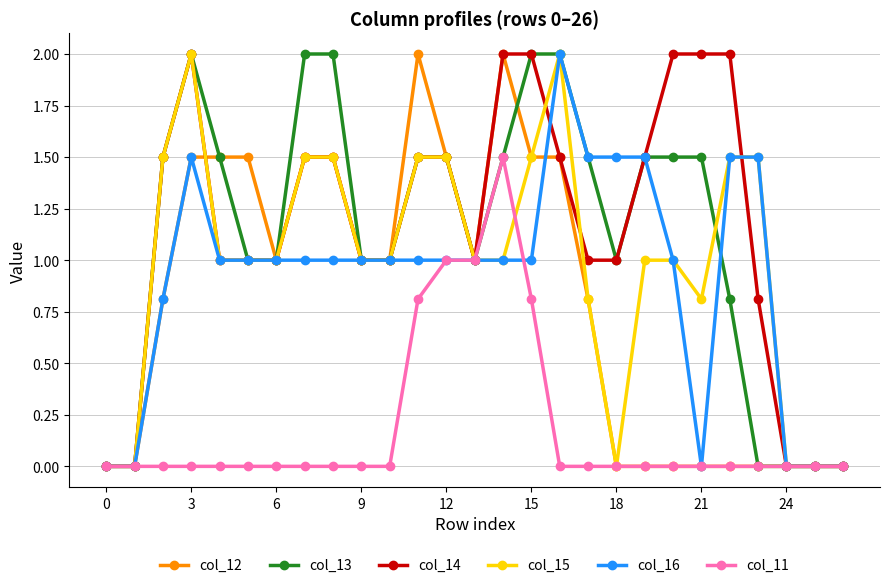

What is the highest value of the col_13 series?

2.0